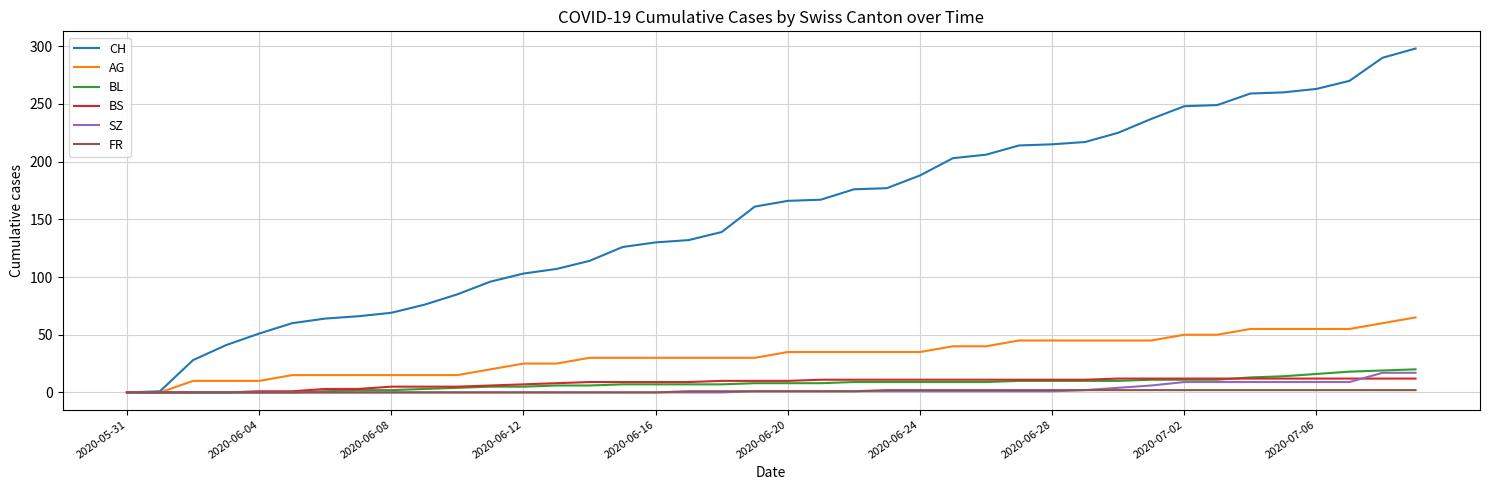

Which series has the widest spread of values?

CH